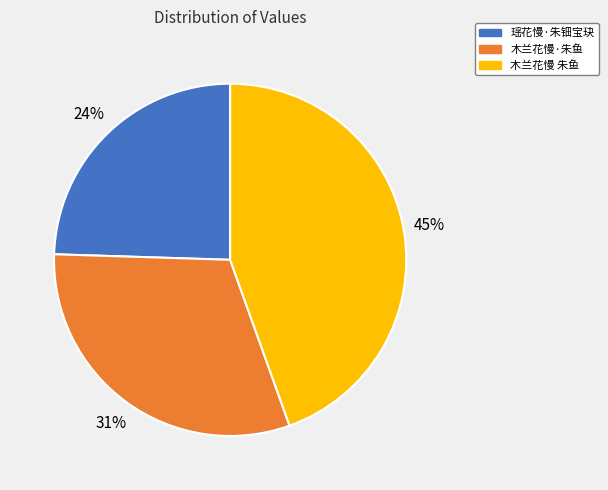

What percentage is the 木兰花慢 朱鱼 slice, to the nearest percent?

45%